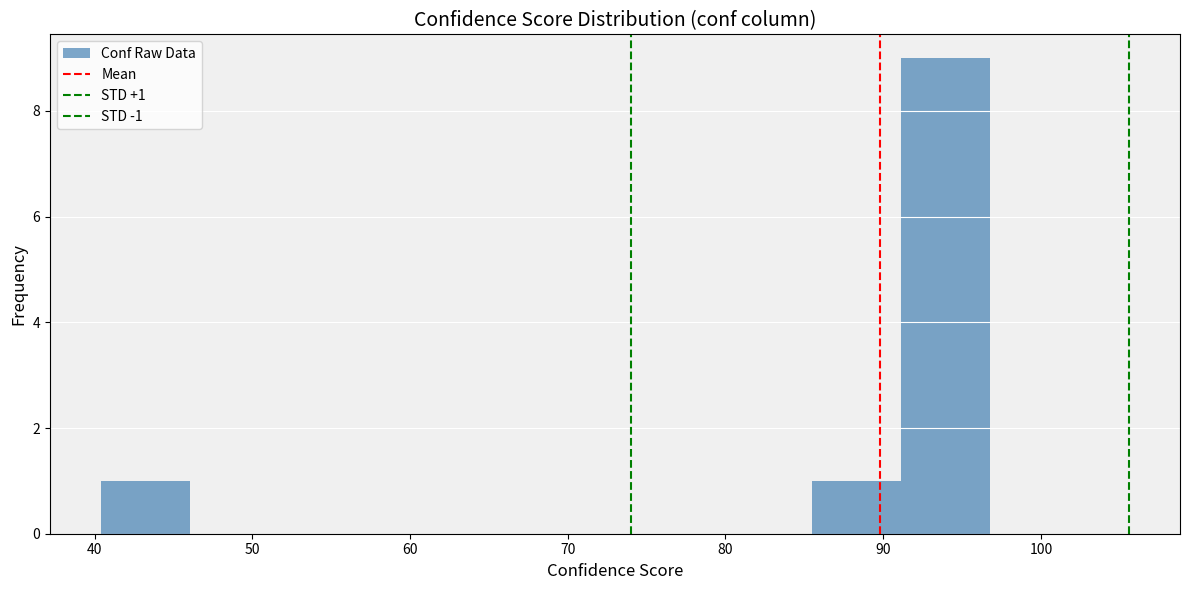

Which range on the x-axis has the tallest bar?

91 to 97